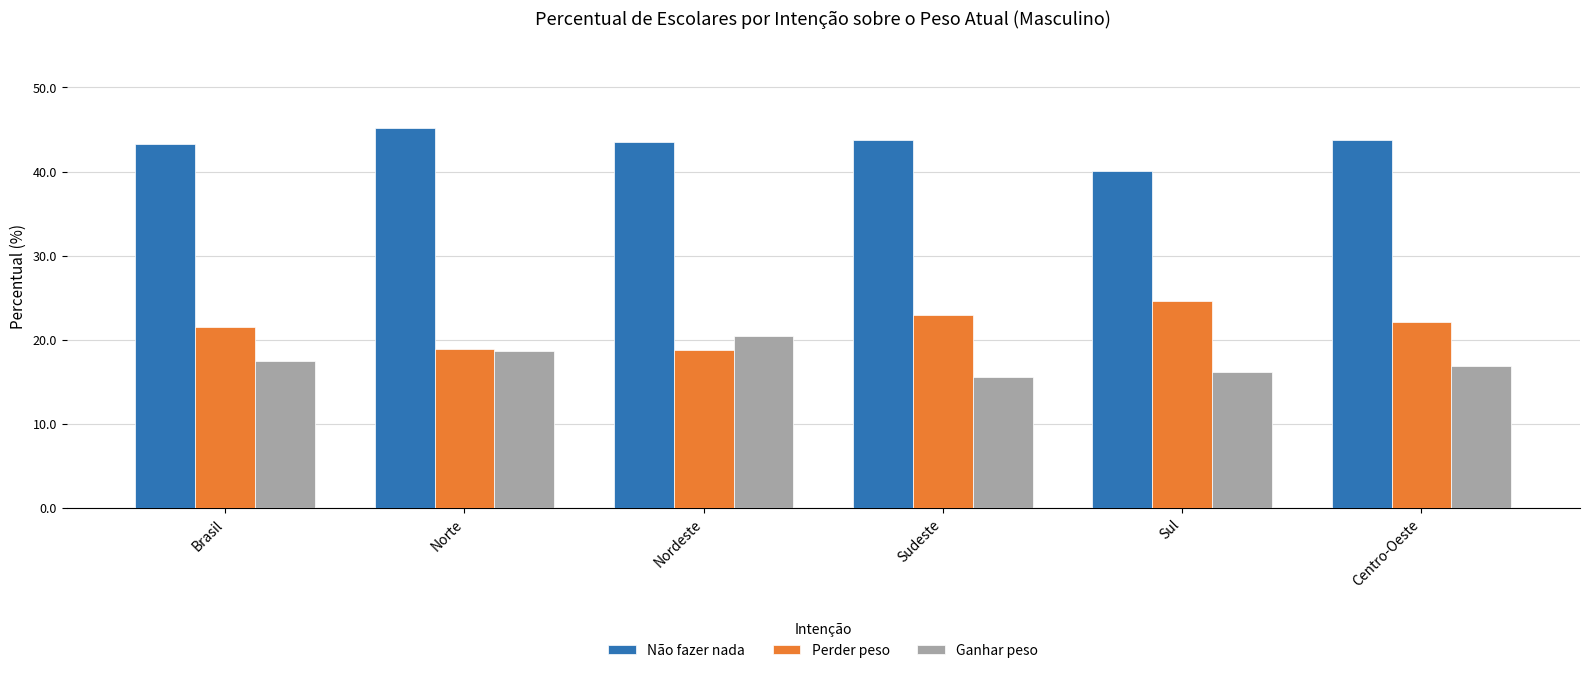

How many bars are there in each group?

3